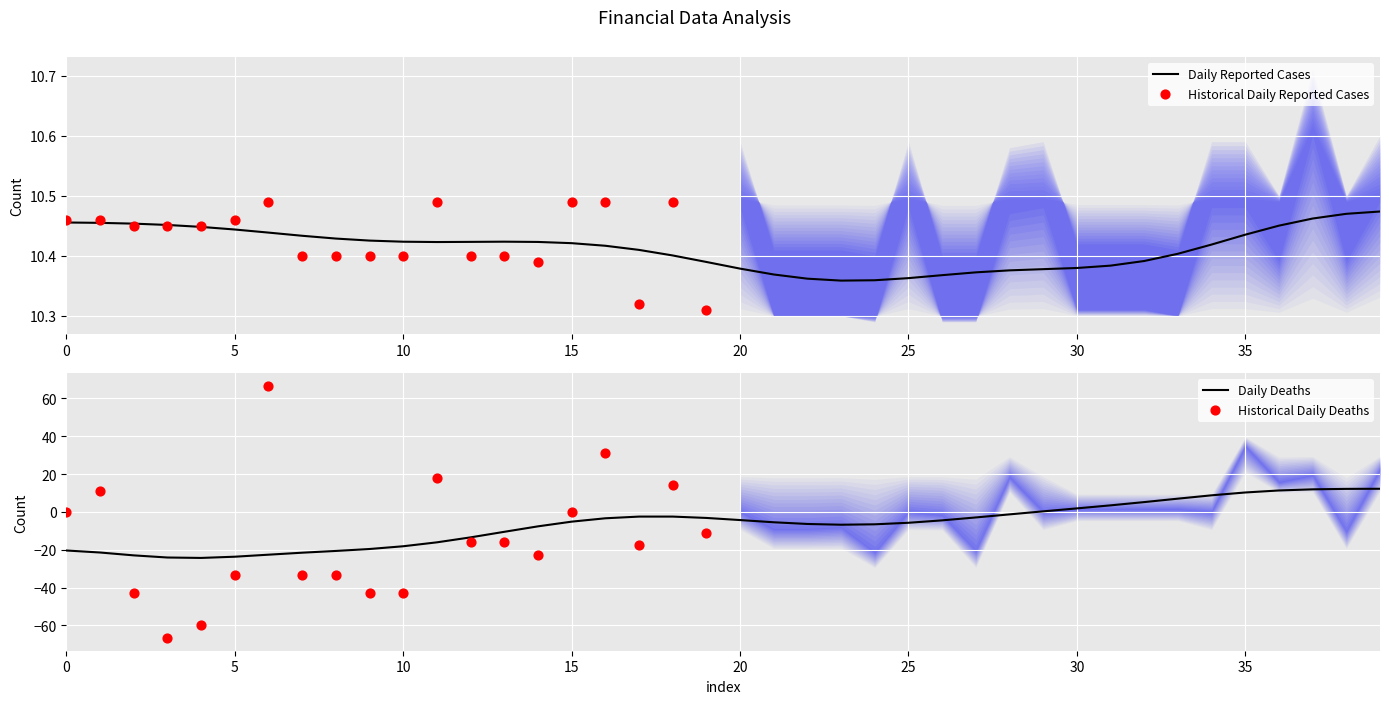

What is the lowest value of the Daily Deaths series?

-24.3